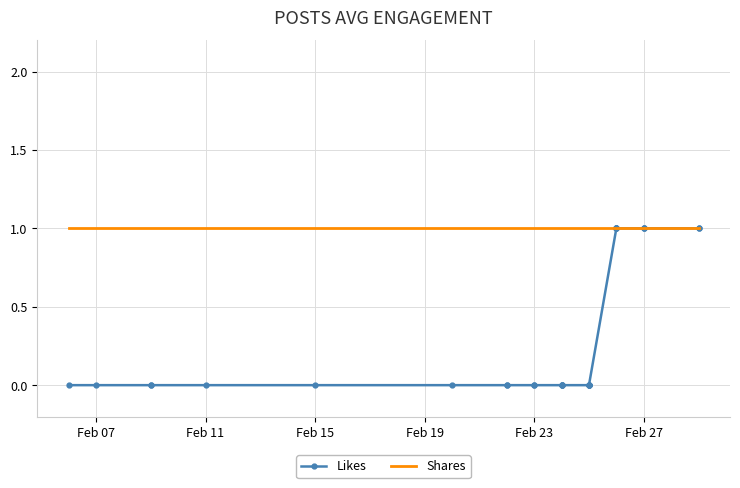

Which series has the largest total across all categories?

Shares